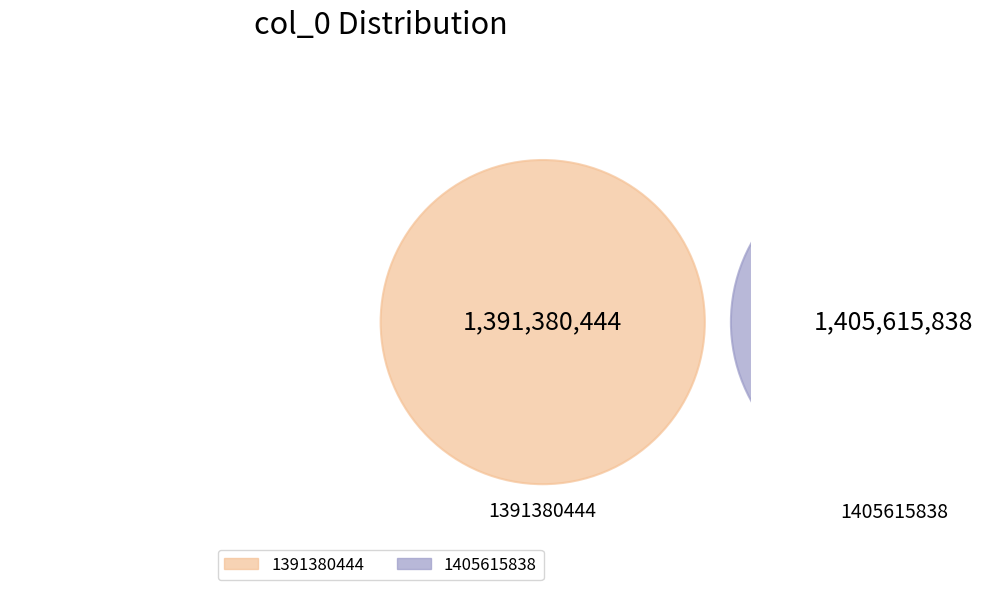

Is it true that 1391380444 is 37% of the pie?

False